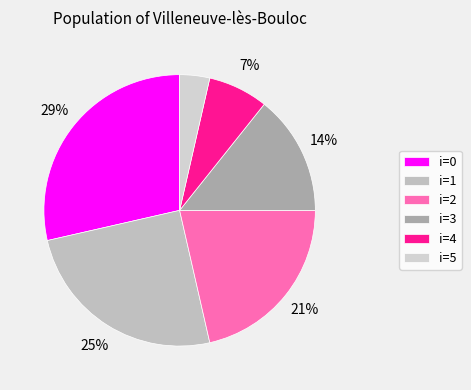

How many slices are in this pie chart?

6